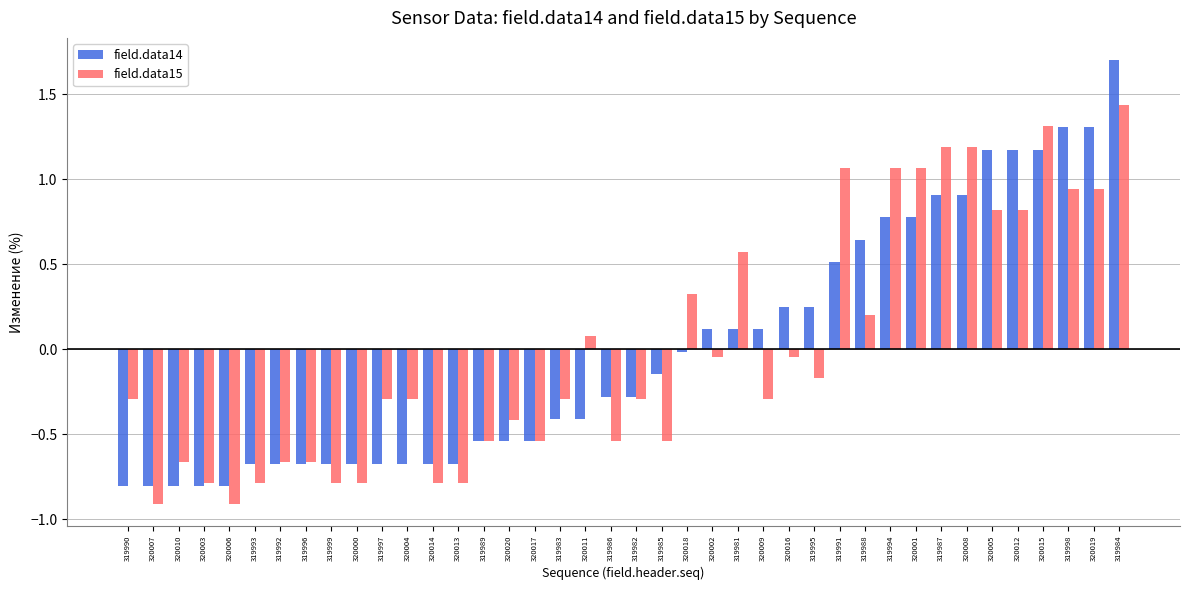

At which category is the sum across all series the highest?

319984